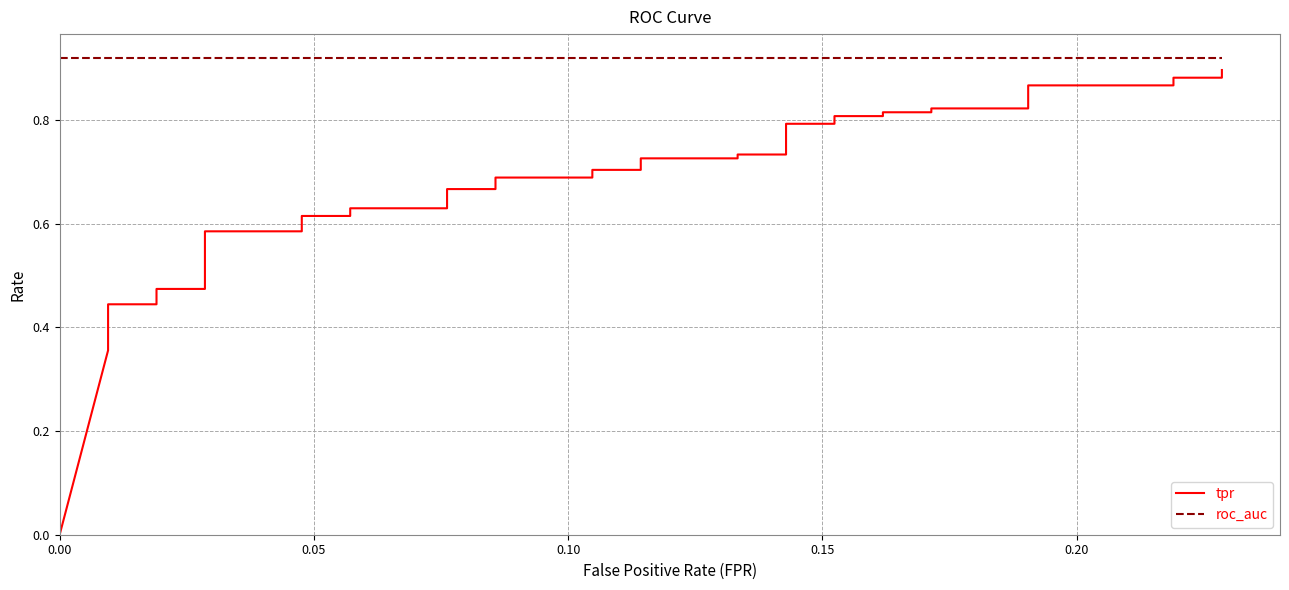

What position from the right is 0.20?

36